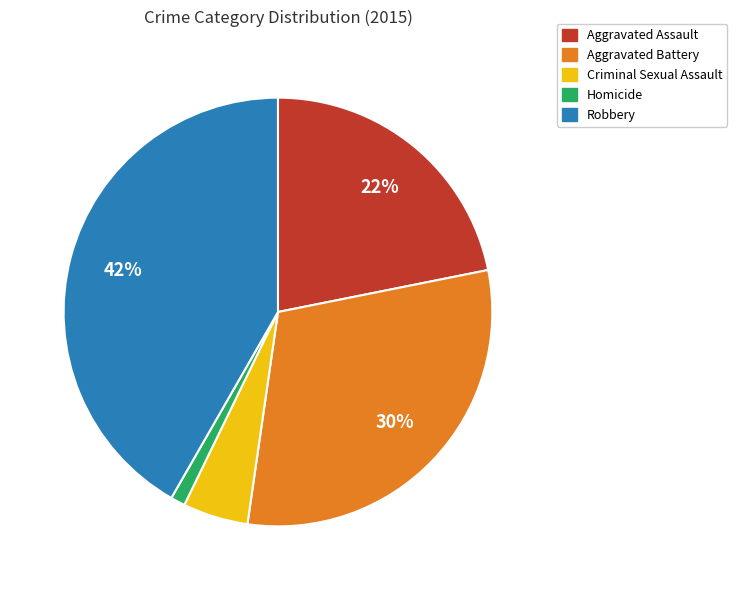

To the nearest percent, what is the combined percentage of Aggravated Assault and Aggravated Battery?

52%